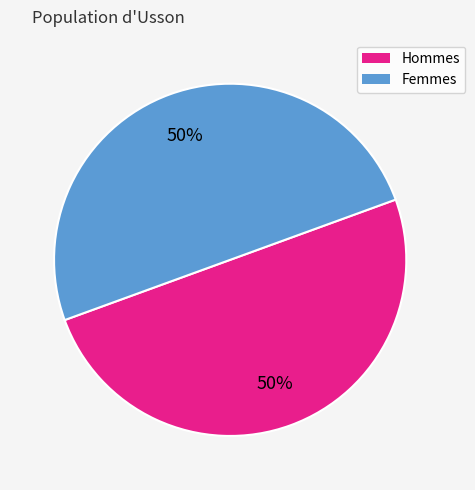

To the nearest percent, what is the average slice percentage?

50%